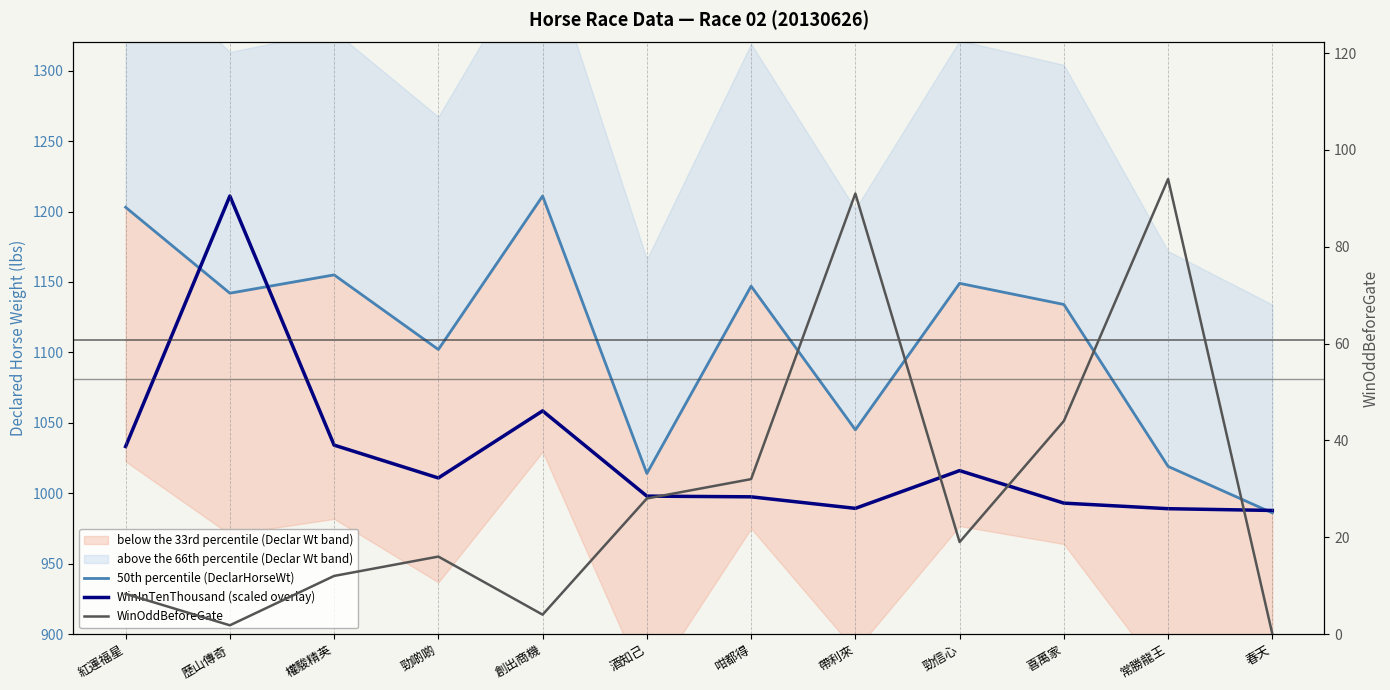

Where is the first local minimum for WinOddBeforeGate?

歷山傳奇